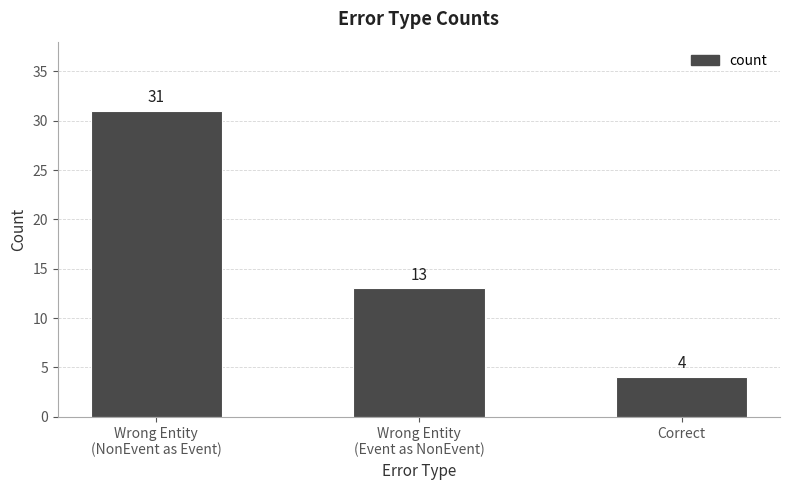

What is the difference between the maximum and minimum values?

27